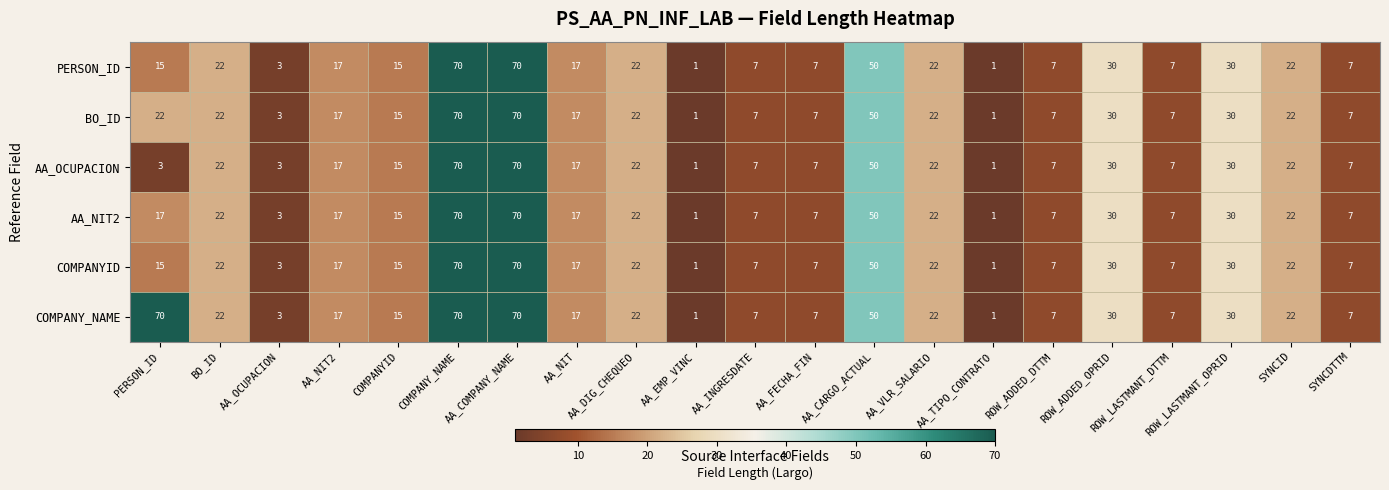

True or false: COMPANY_NAME has a value of 14 at ROW_ADDED_OPRID.

False